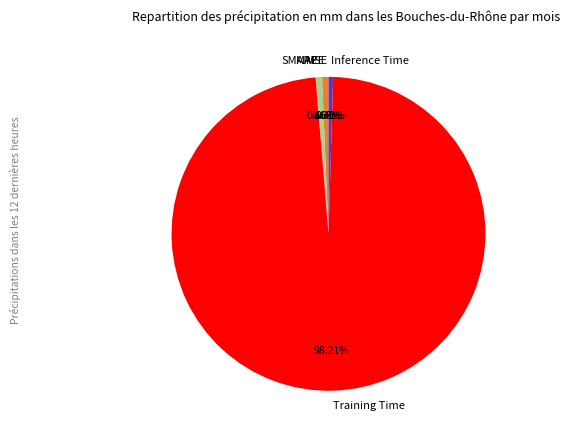

What is the largest slice in the pie chart?

Training Time